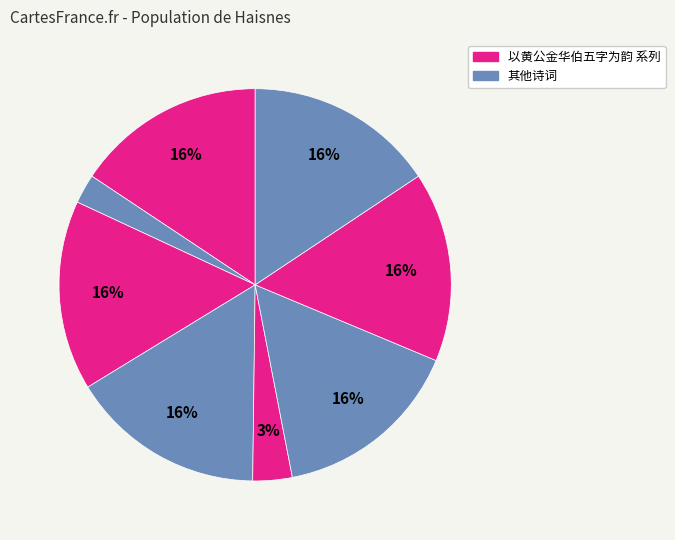

How many segments does this pie chart have?

8